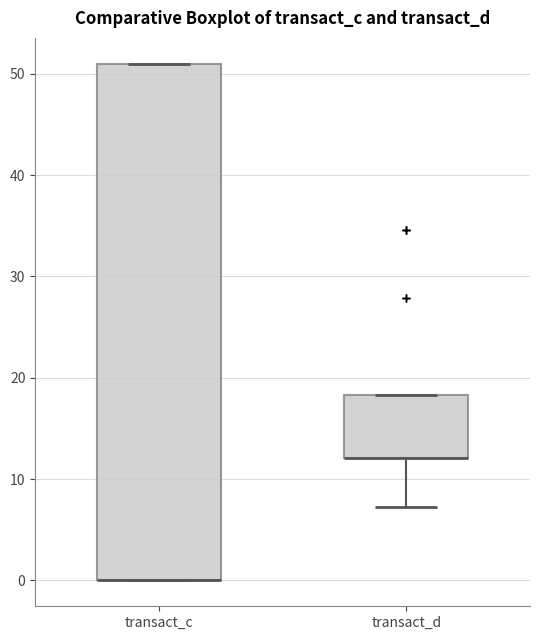

Where is the lower edge of the box for transact_d on the y-axis? The values are not printed on the chart, so give them approximately, as read against the axis.

12